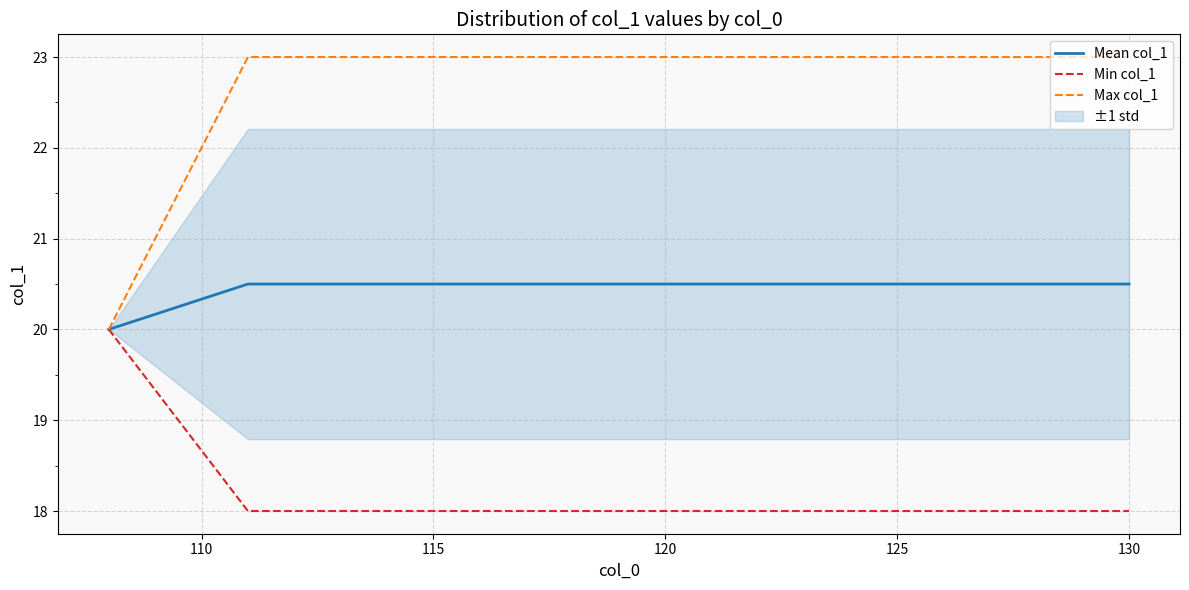

What is the sum of all Max col_1 values?

480.0